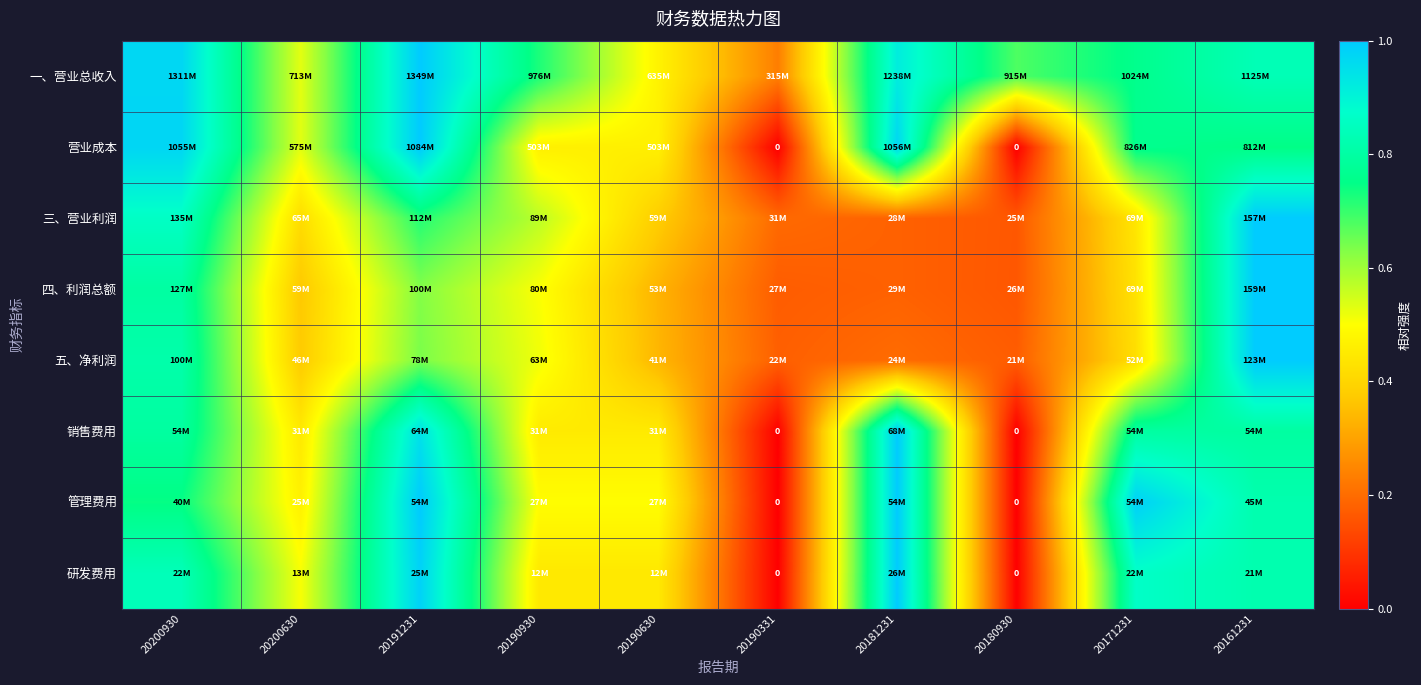

Rank the categories by 三、营业利润 value from lowest to highest.

20180930, 20181231, 20190331, 20190630, 20200630, 20171231, 20190930, 20191231, 20200930, 20161231